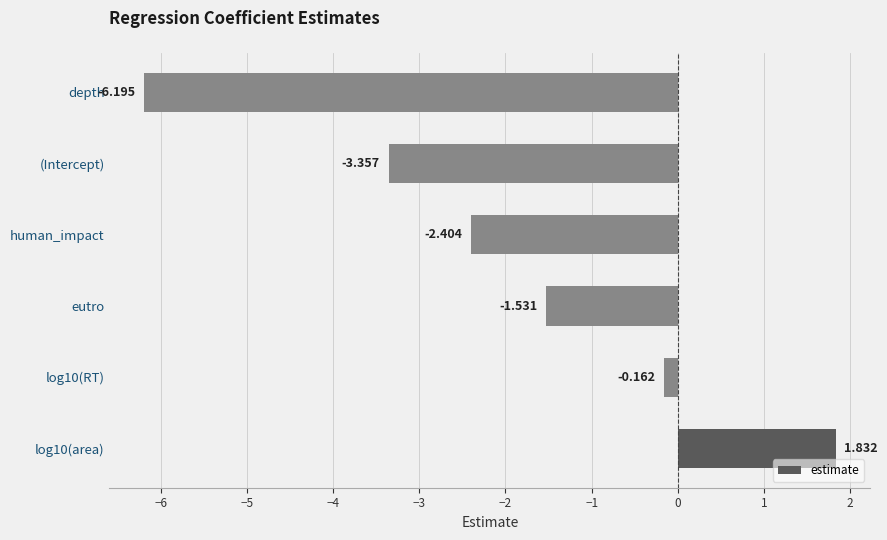

Where is the data nearest to the value -2?

human_impact